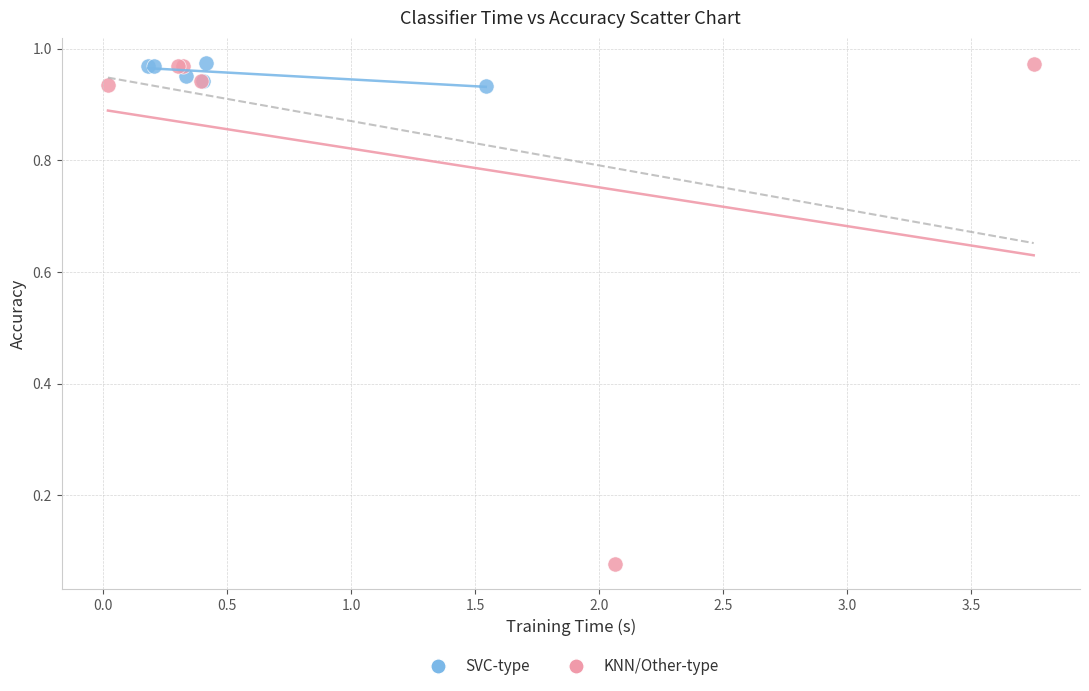

Which series contains the lowest Y value?

KNN/Other-type